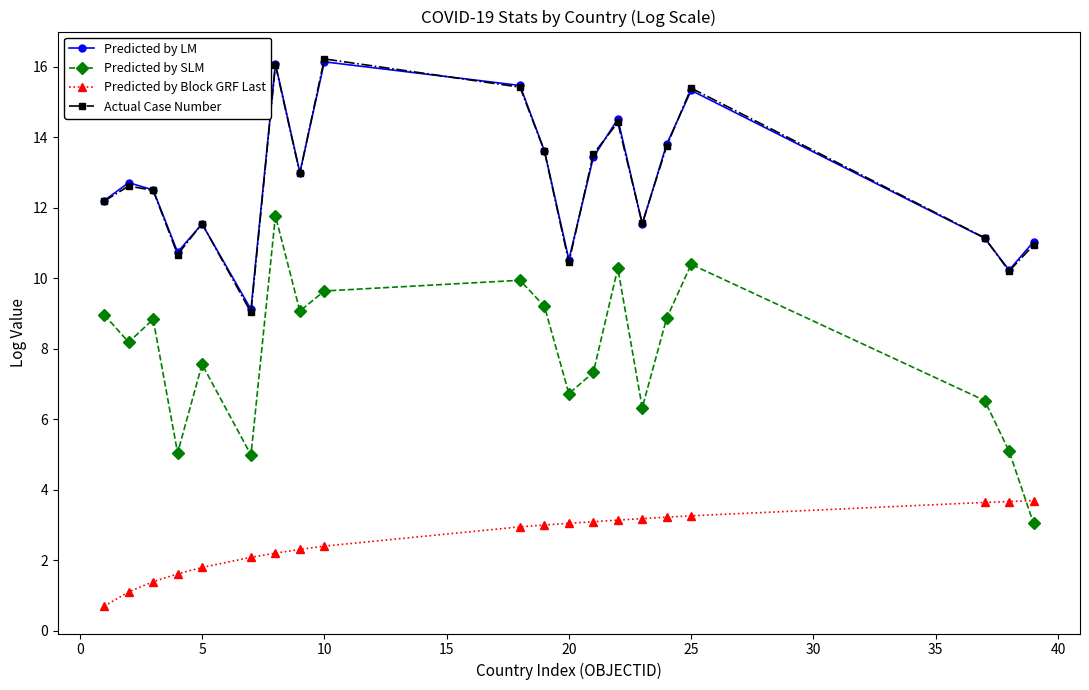

What is the label of the 12th point from the left?

11